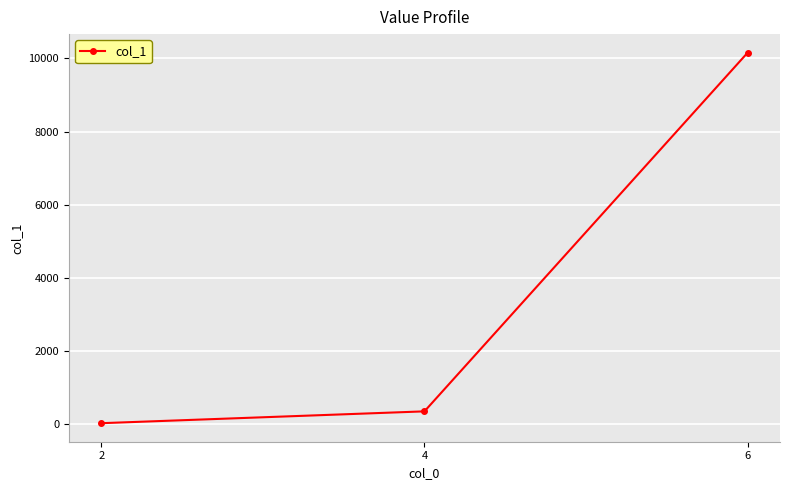

Reading left to right, transcribe all the data shown in this chart.

19	343	10160